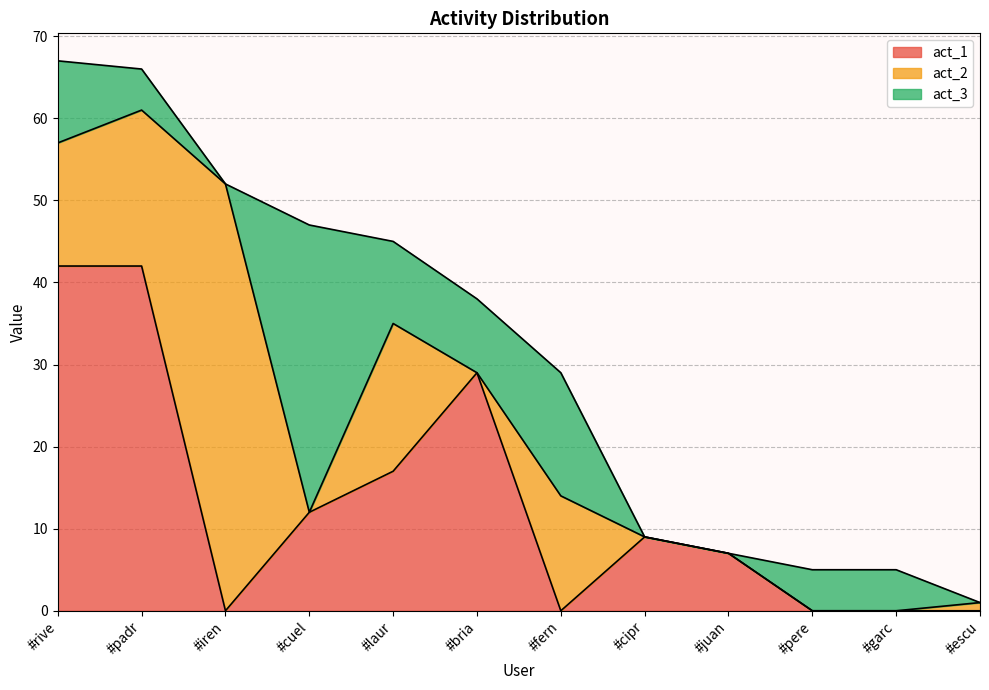

Which series has the largest total across all categories?

act_1